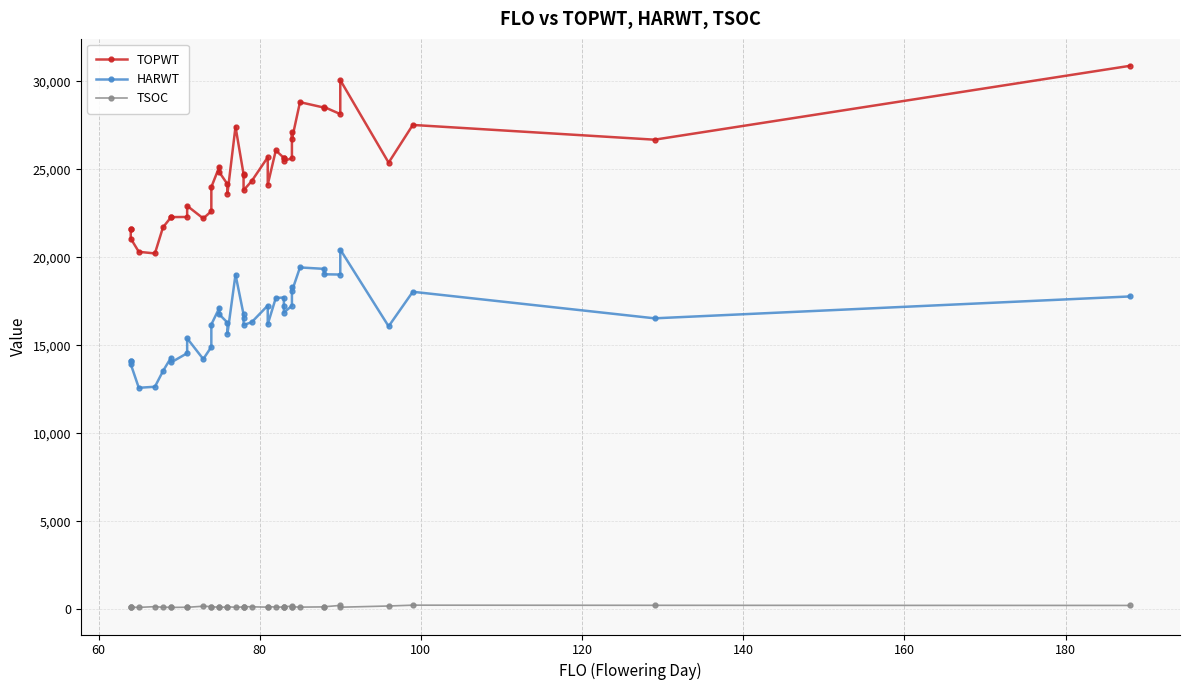

What is the average value of the TOPWT series?

24867